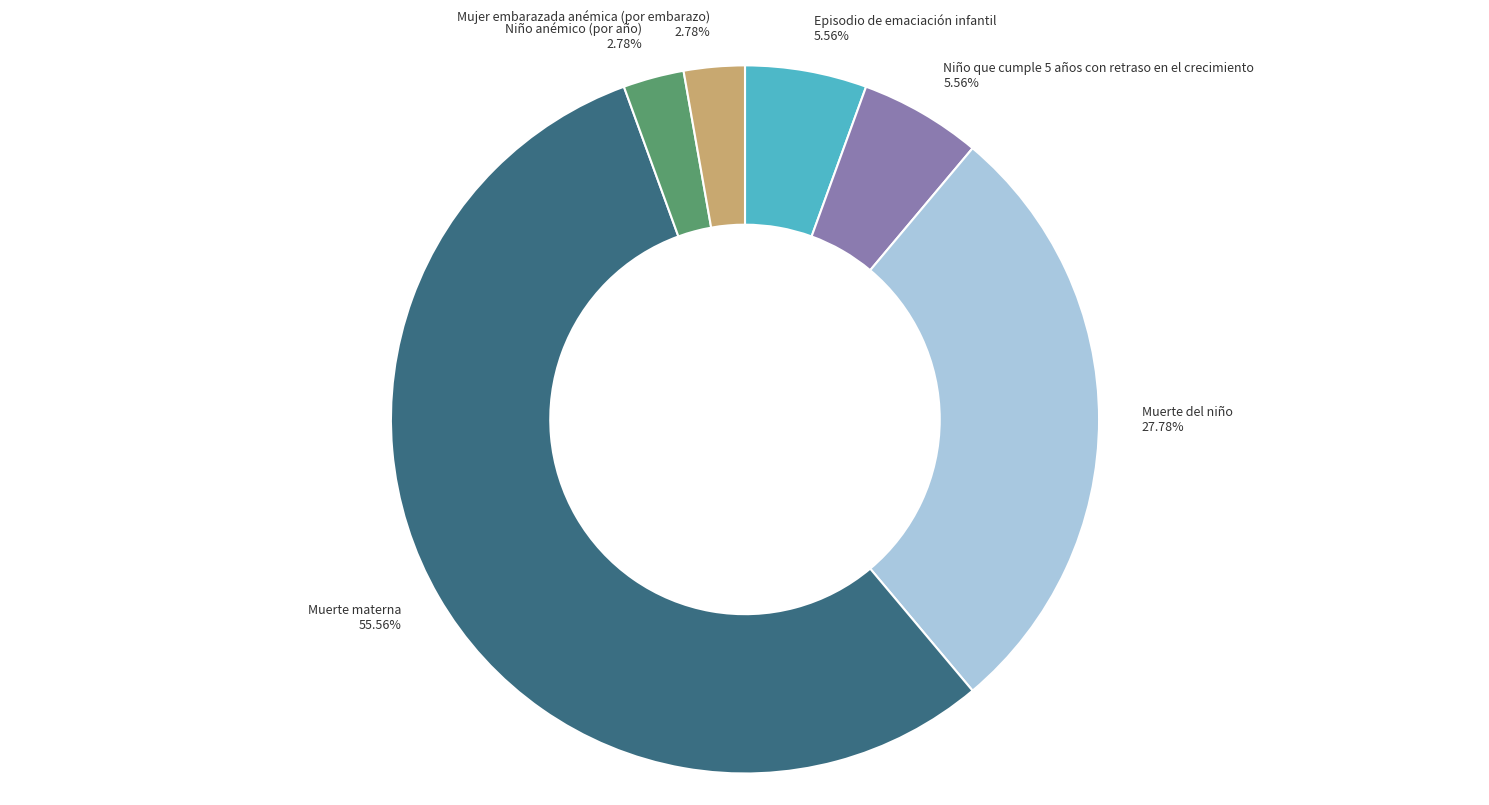

Is there a majority slice in this chart?

Yes